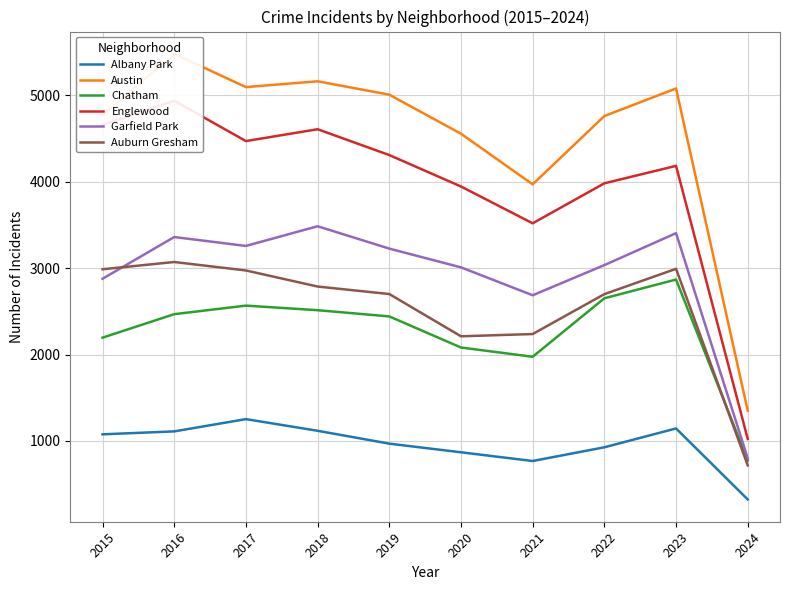

What is the sum of all Albany Park values?

9550